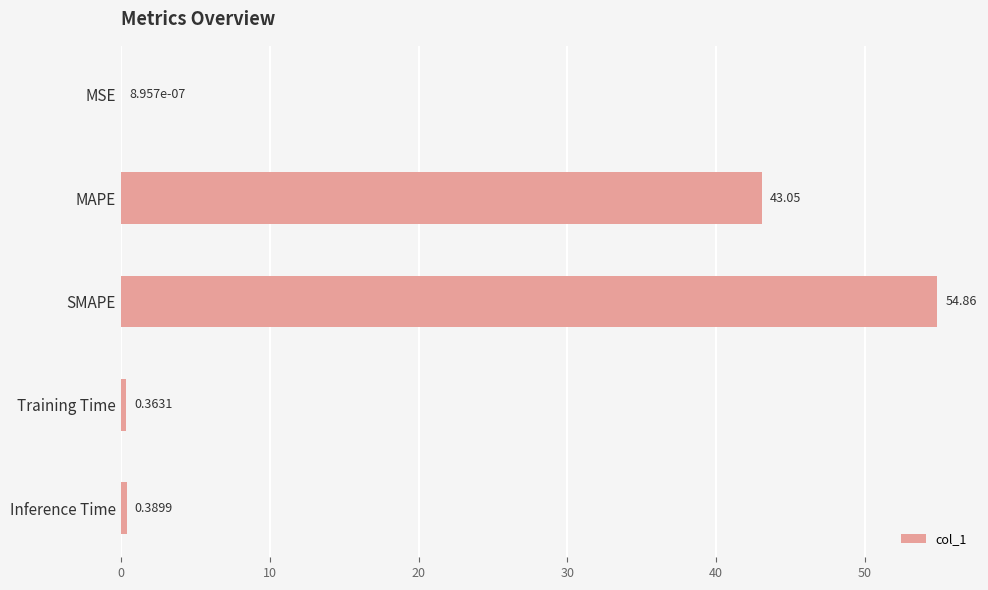

What is the sum of the values at MSE and SMAPE?

54.9